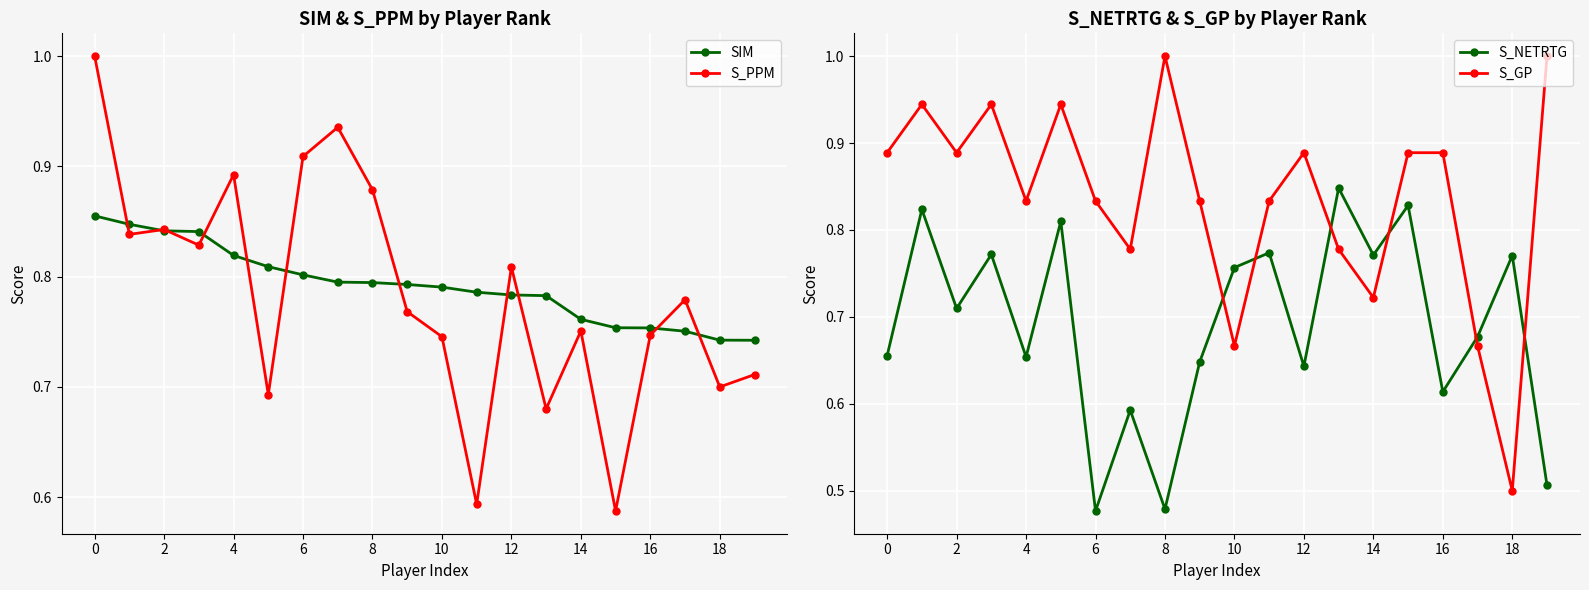

The SIM series shows 0.4 at 18. True or false?

False